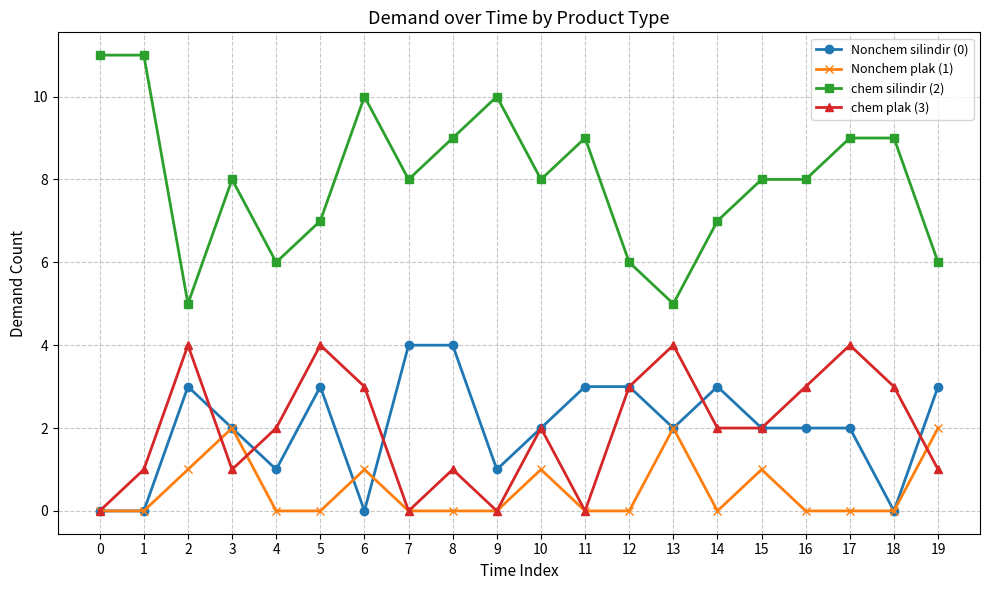

At how many categories does at least one series exceed 4?

20